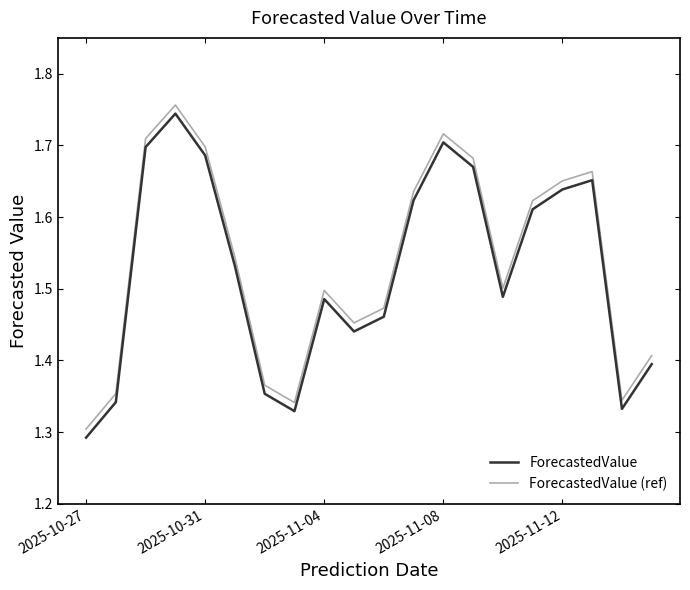

Rank the series by their maximum value, from highest to lowest.

ForecastedValue (ref), ForecastedValue